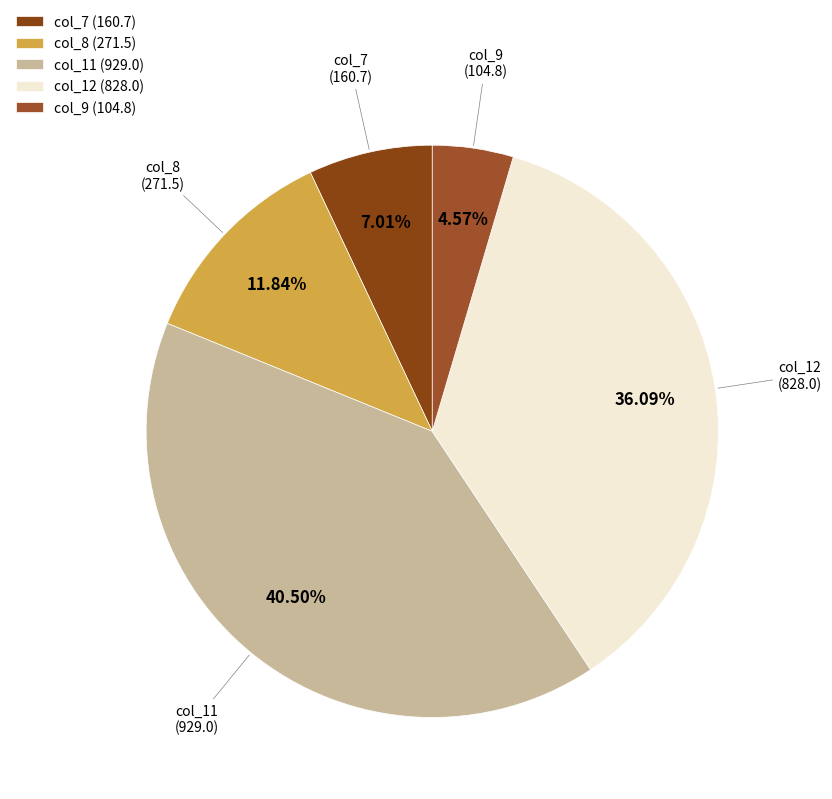

Between col_7 (160.7) and col_12 (828.0), which is larger?

col_12 (828.0)